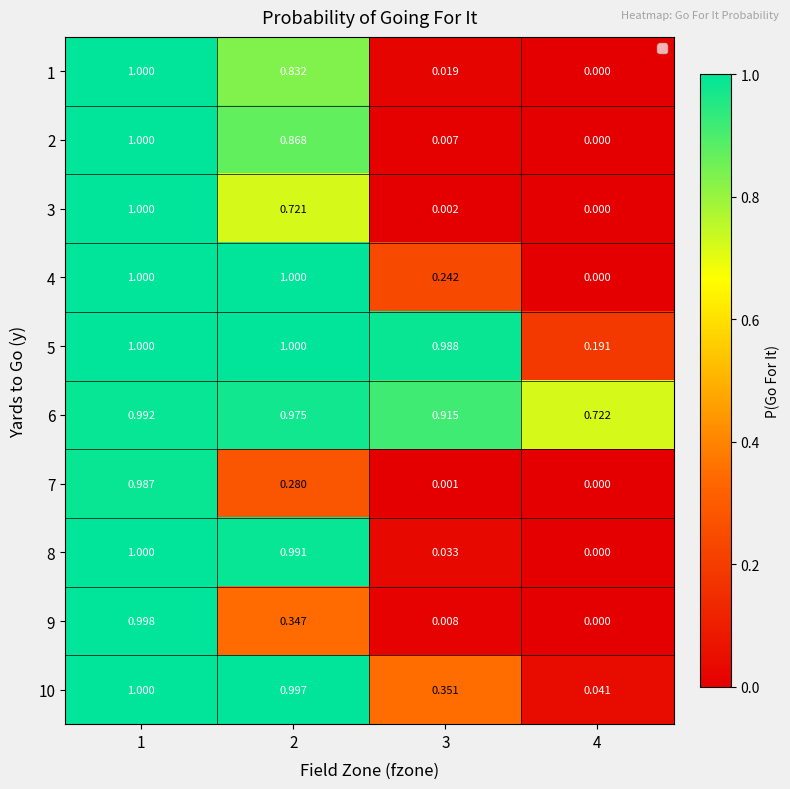

Is the value of 3 at 4 greater than the value of 4 at 2?

No